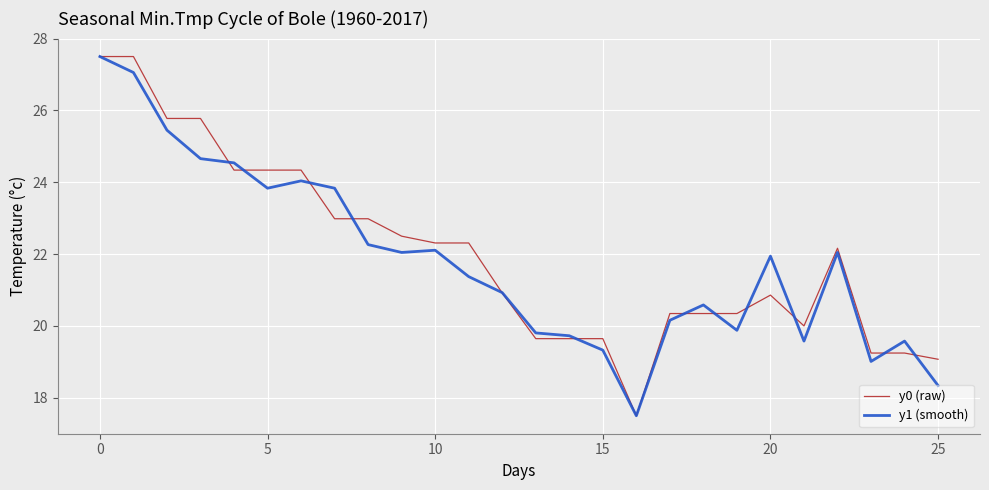

What is the greatest value displayed?

27.5